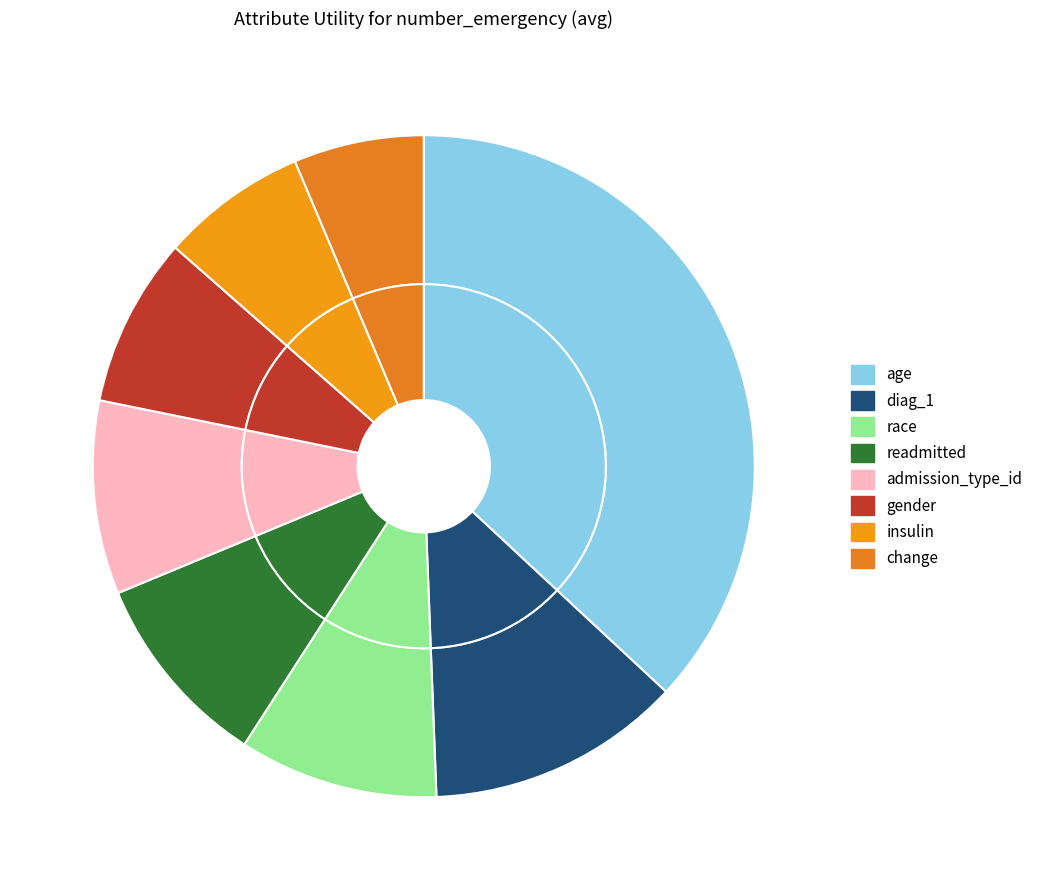

True or false: diag_1 accounts for 22% of the total.

False